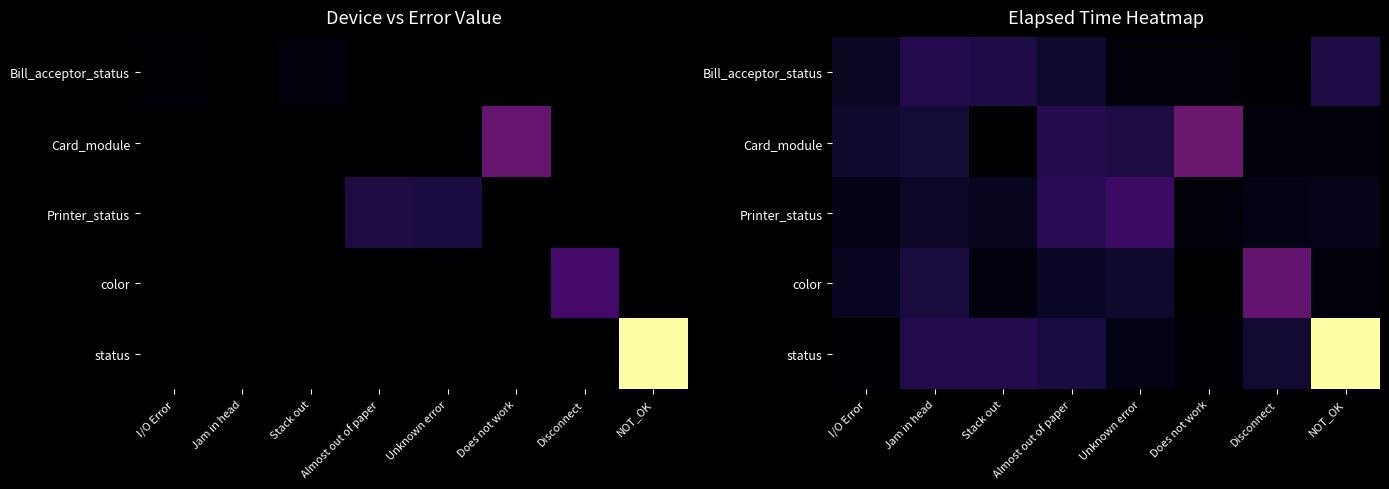

Which series changed the most between Almost out of paper and Does not work?

Card_module